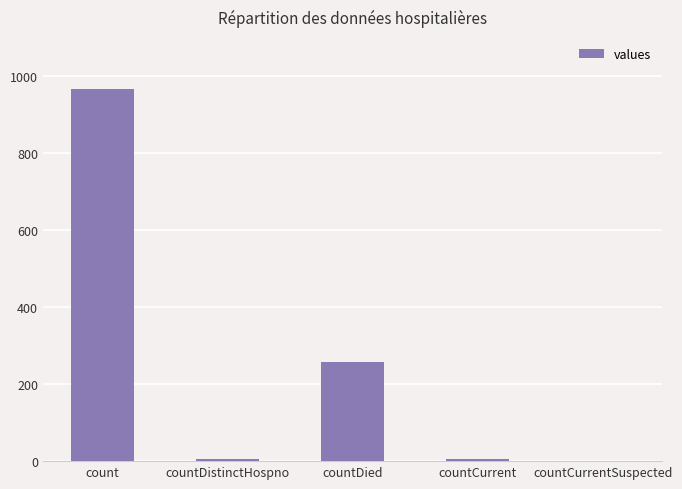

Which has a higher value, count or countDied?

count